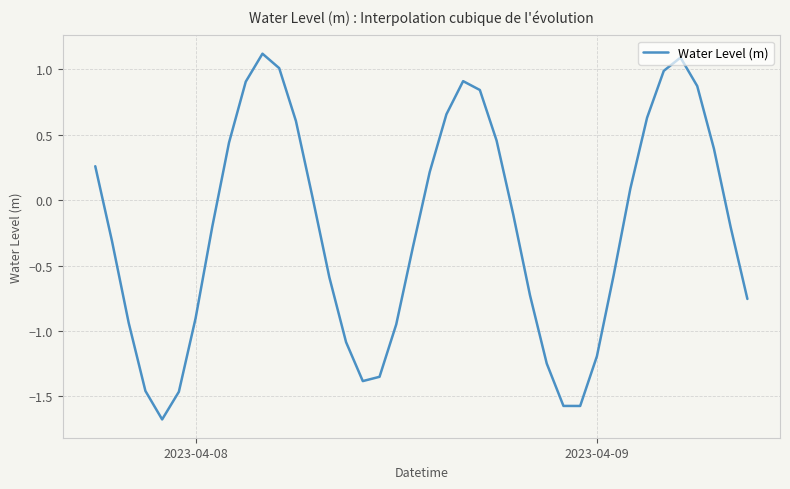

What is the maximum value shown in the chart?

1.1